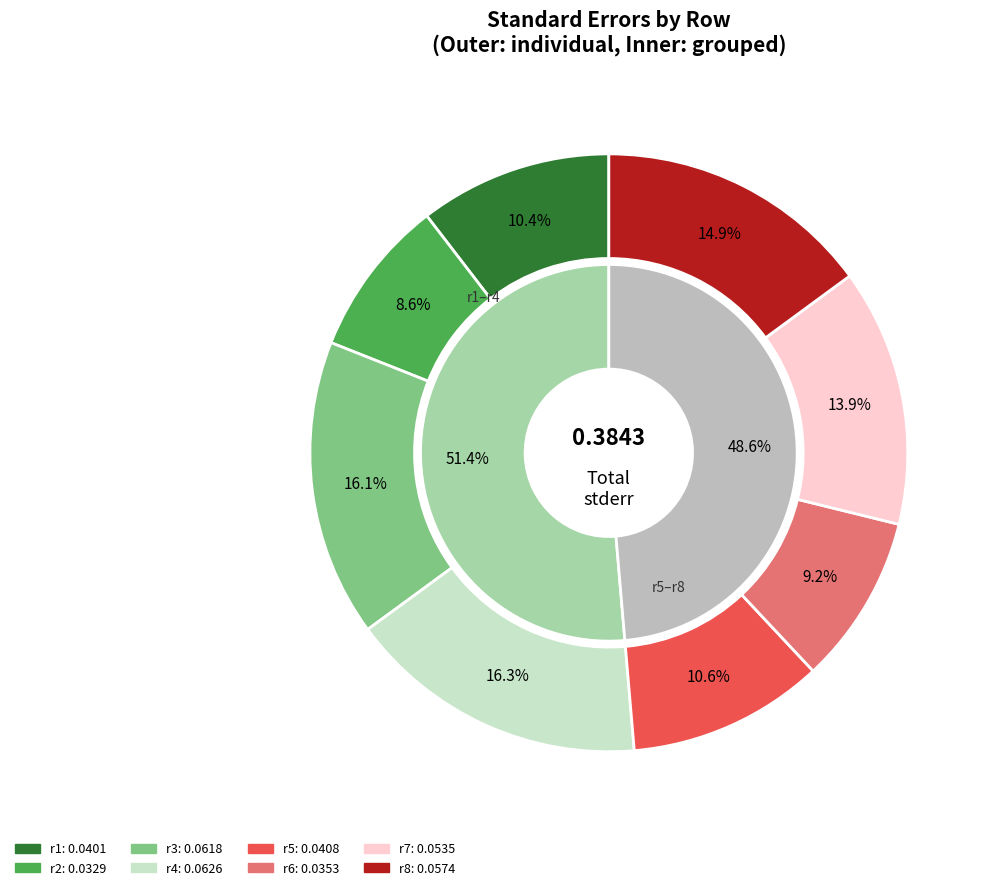

How many slices are in this pie chart?

8